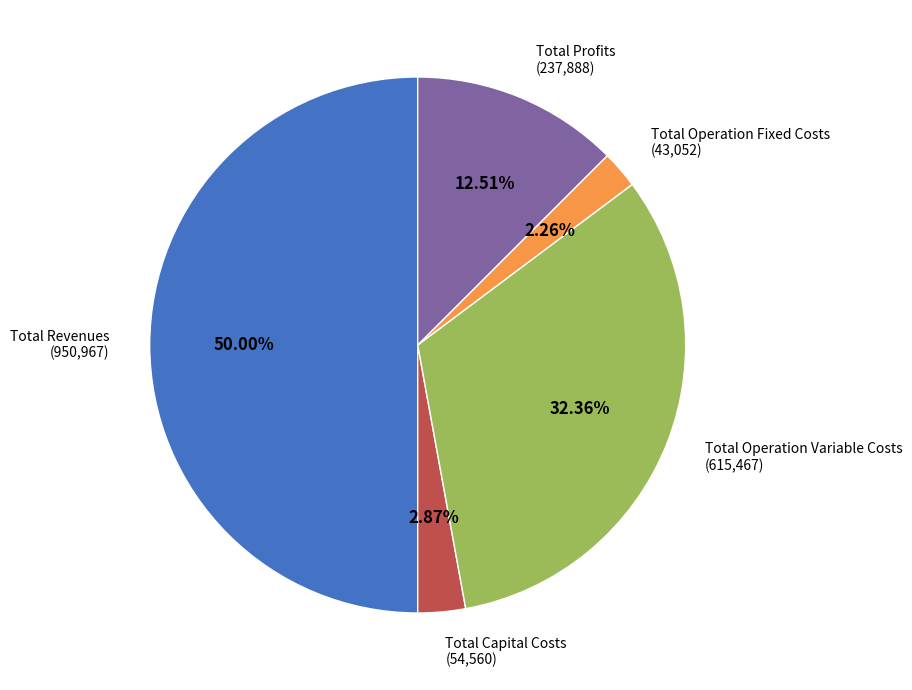

How many segments does this pie chart have?

5